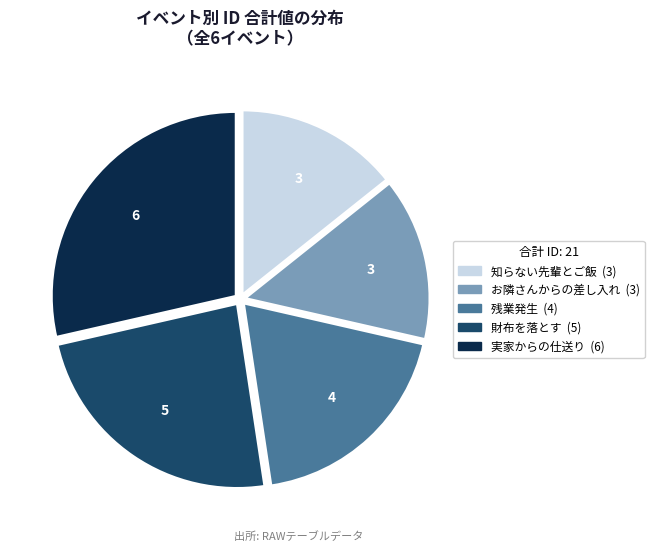

Is there a majority slice in this chart?

No